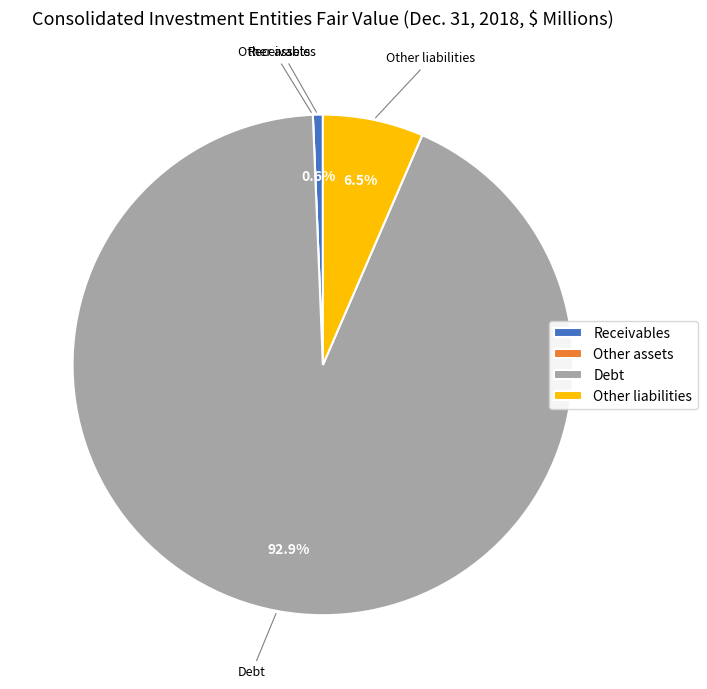

True or false: Debt accounts for 93% of the total.

True